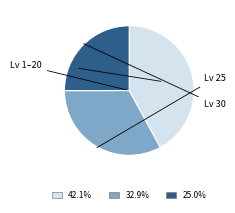

Does any single category account for the majority?

No